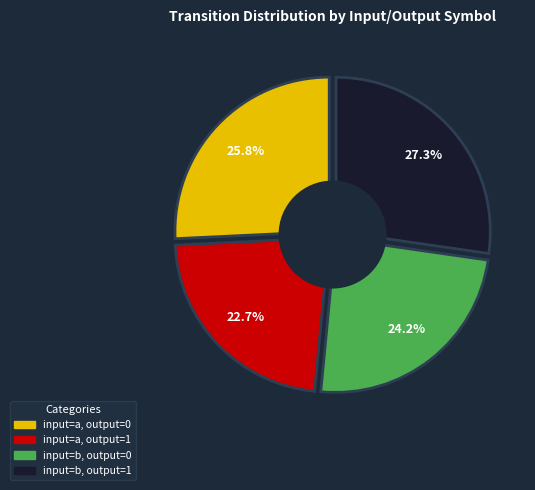

To the nearest percent, what portion does input=b, output=1 represent?

27%